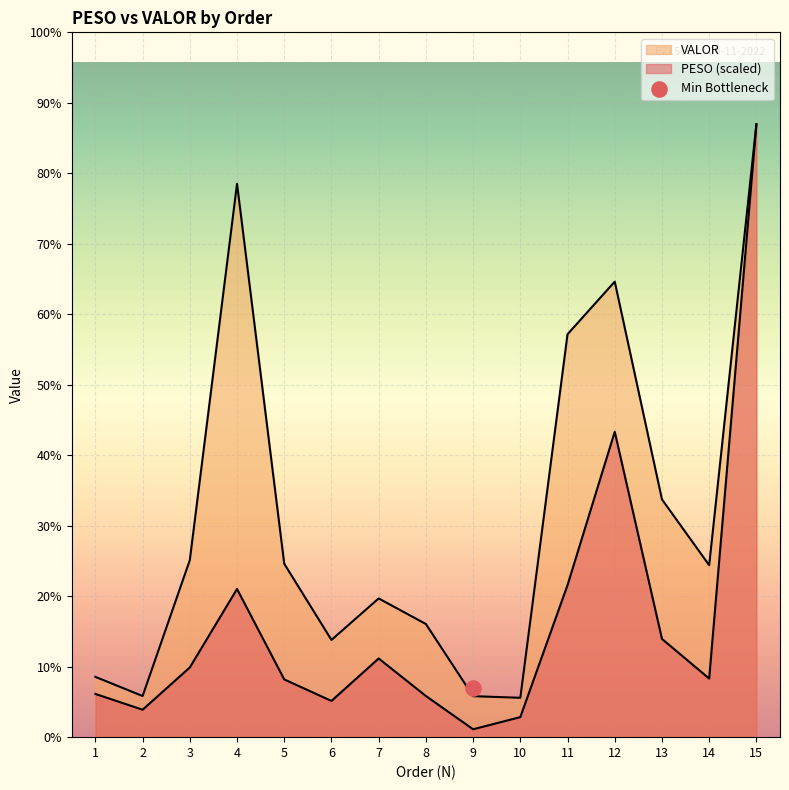

Which series has the largest total across all categories?

VALOR